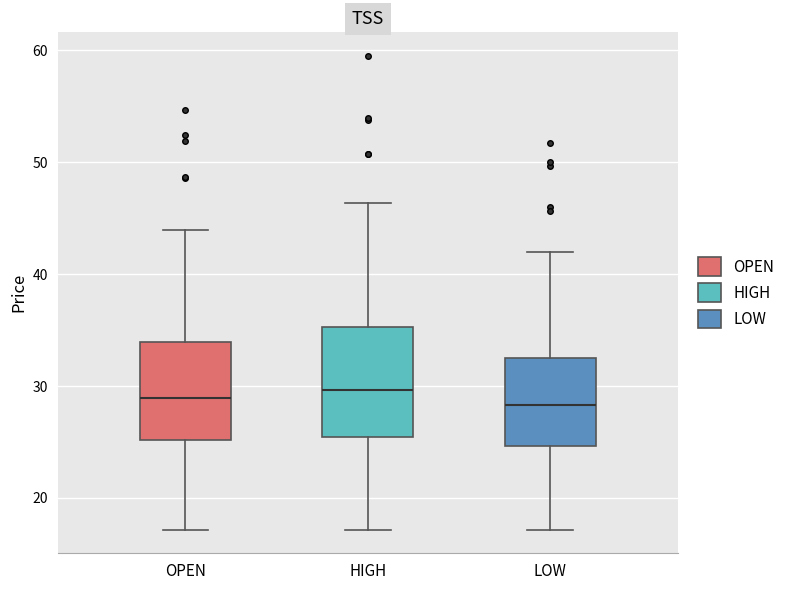

Reading left to right, read every box against the y-axis: the position of its median line, the range the box covers, and the ends of its whiskers. The values are not printed on the chart, so give them approximately, as read against the axis.

OPEN: median 29, box 25 to 34, whiskers 17 to 44
HIGH: median 30, box 25 to 35, whiskers 17 to 46
LOW: median 28, box 25 to 33, whiskers 17 to 42